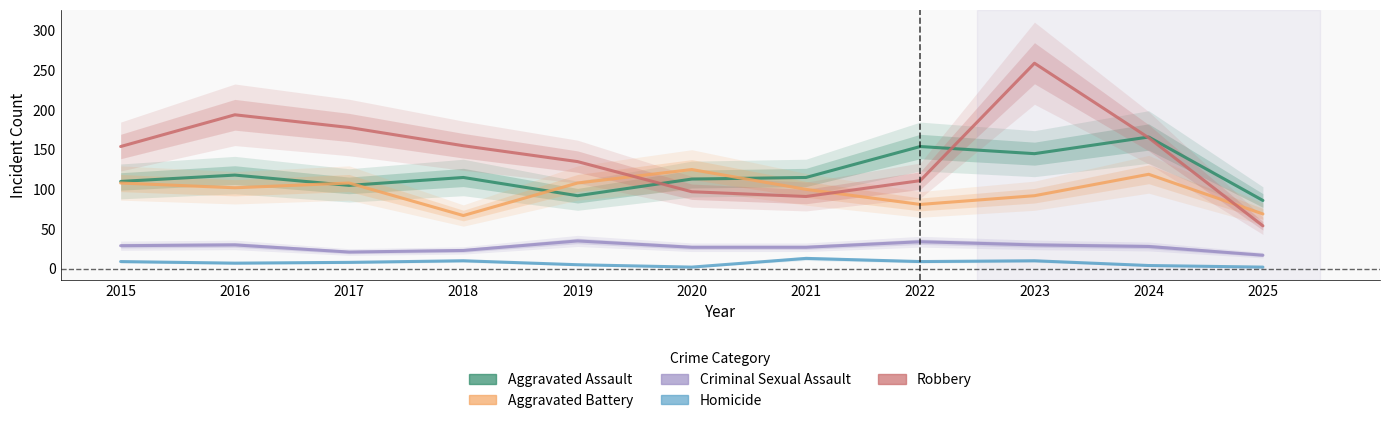

At which label is Aggravated Assault closest to 126?

2016